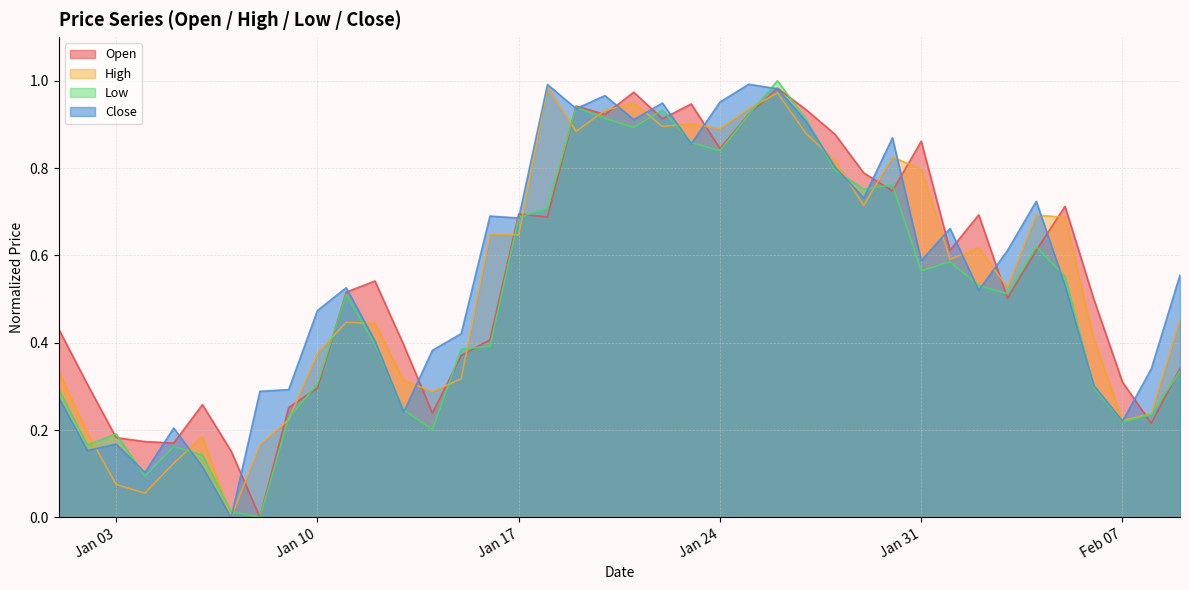

Rank the series at 2023-01-06 from highest to lowest value.

Open, High, Low, Close